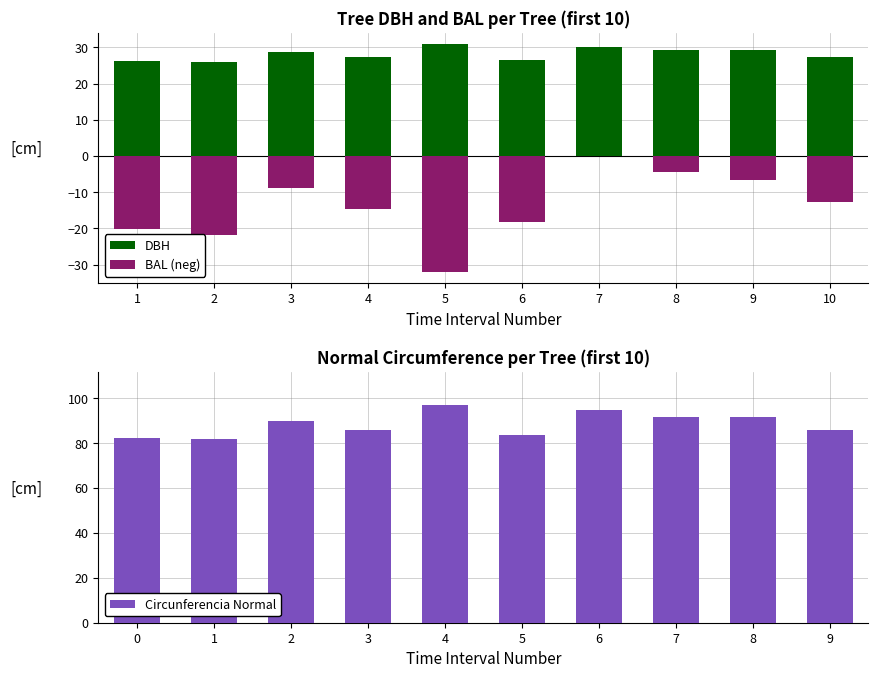

Is it true that Circunferencia Normal equals 91.6 at 8?

True